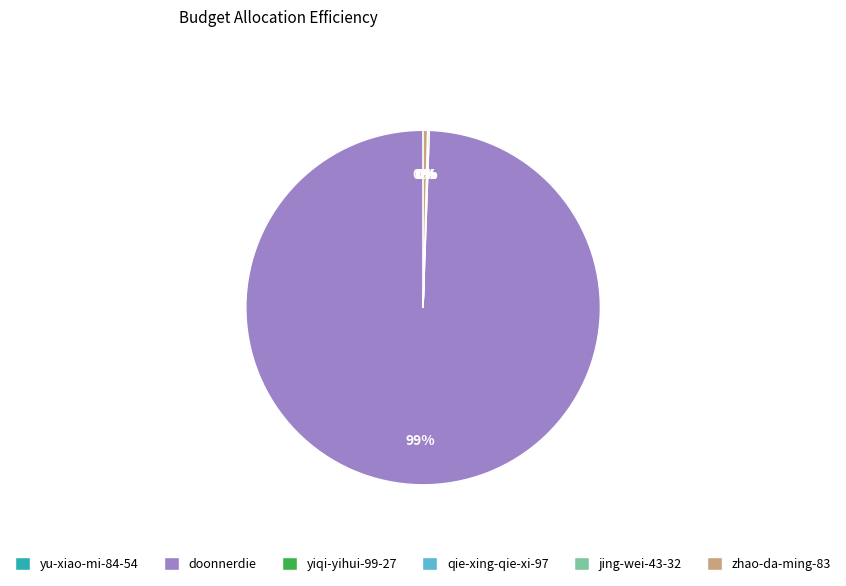

Which slice is the largest?

doonnerdie